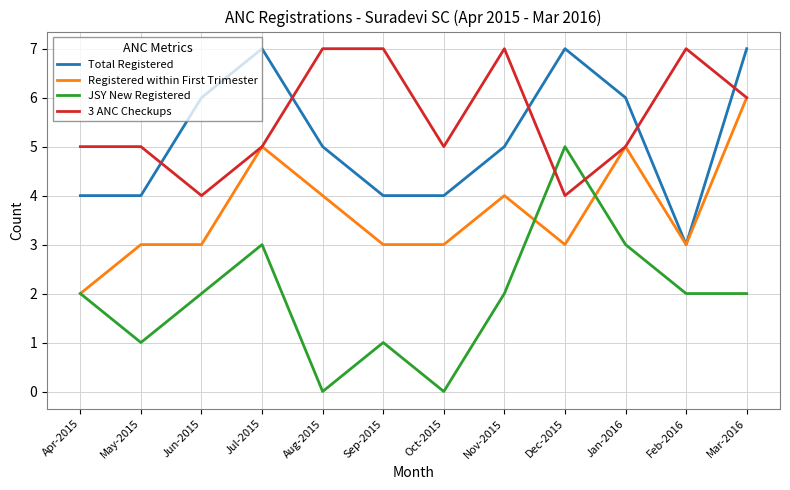

Reading right to left, what are all the values shown in this chart?

Total Registered: 7	3	6	7	5	4	4	5	7	6	4	4
Registered within First Trimester: 6	3	5	3	4	3	3	4	5	3	3	2
JSY New Registered: 2	2	3	5	2	0	1	0	3	2	1	2
3 ANC Checkups: 6	7	5	4	7	5	7	7	5	4	5	5